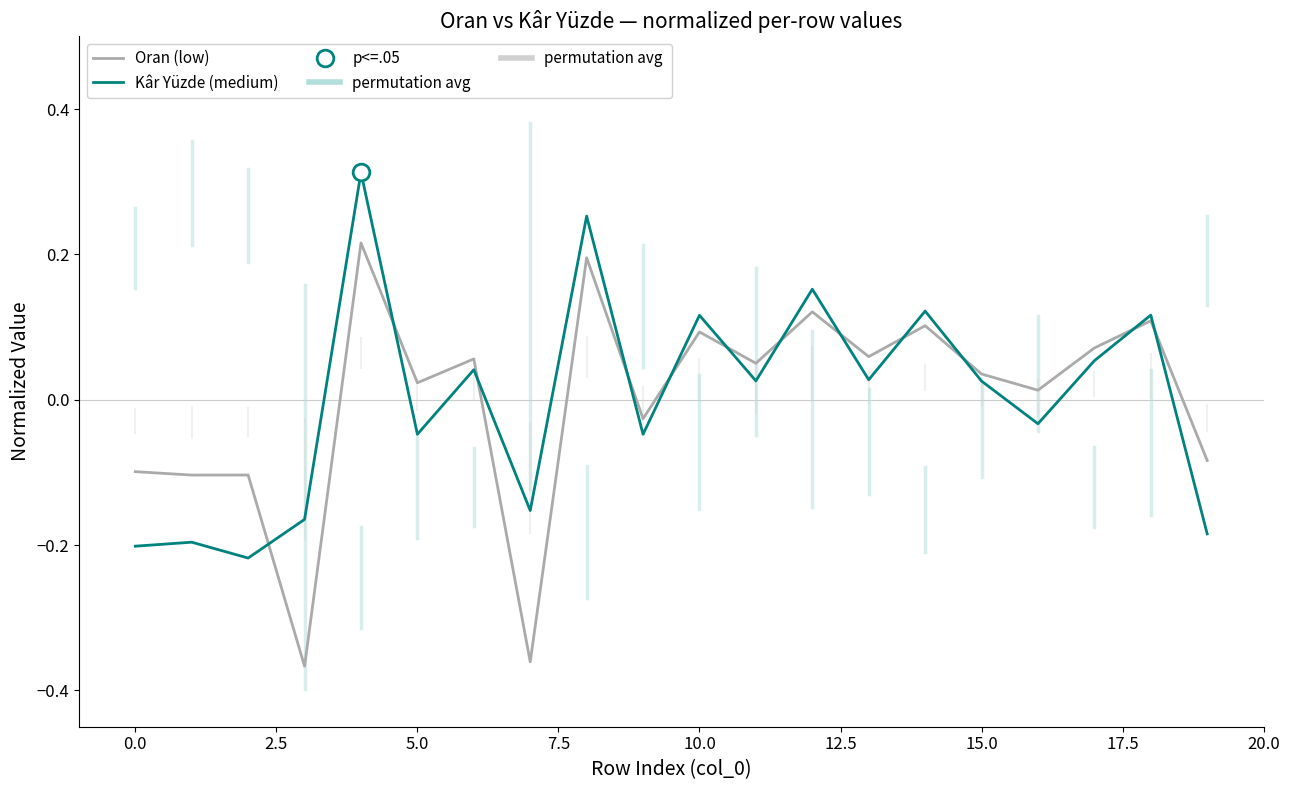

What is the label of the 17th point from the left?

16